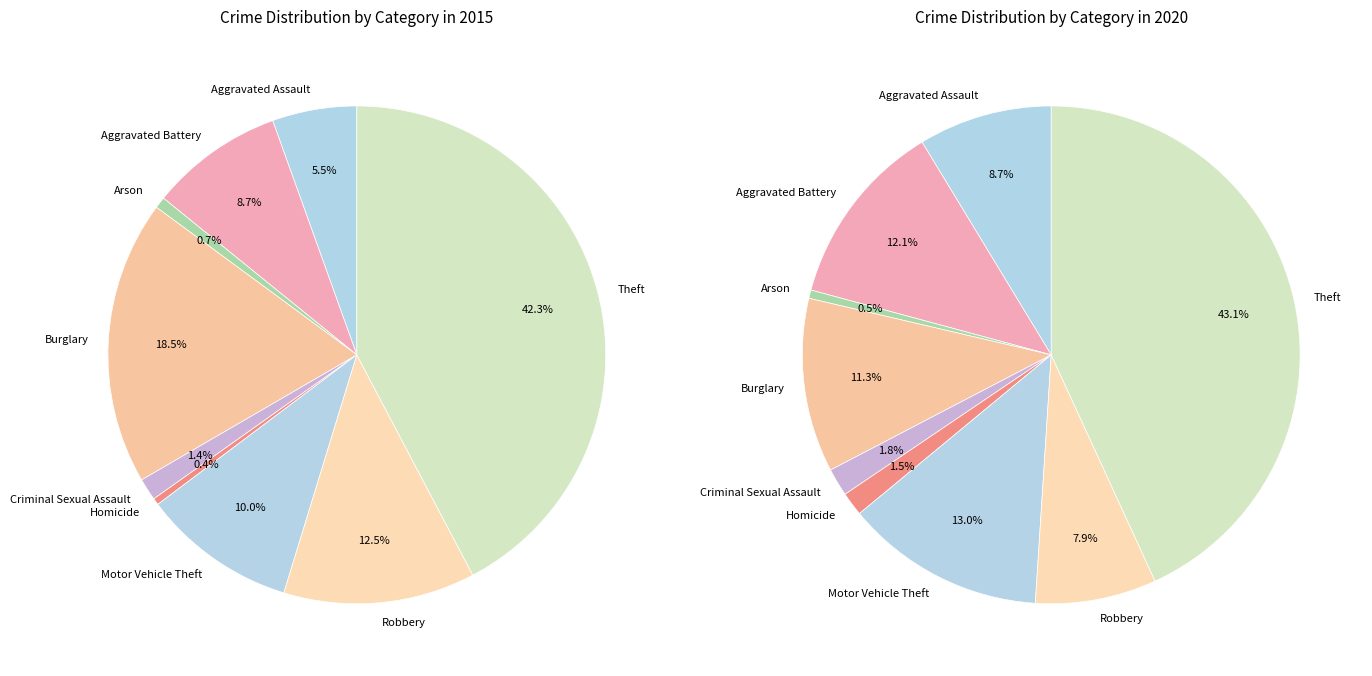

Which category has the smallest portion of the pie?

Arson